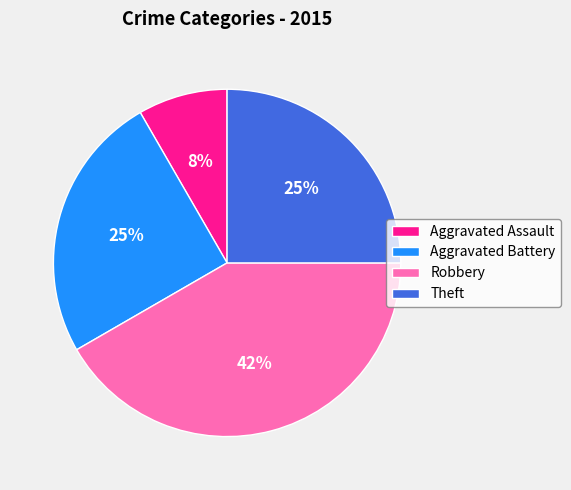

Which category has the biggest portion of the pie?

Robbery